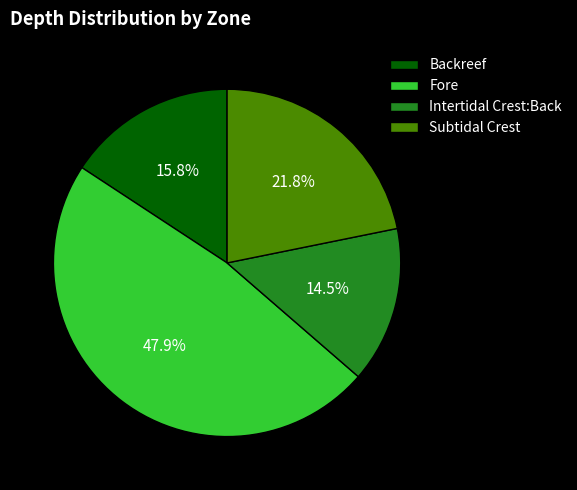

To the nearest percent, what portion does Backreef represent?

16%